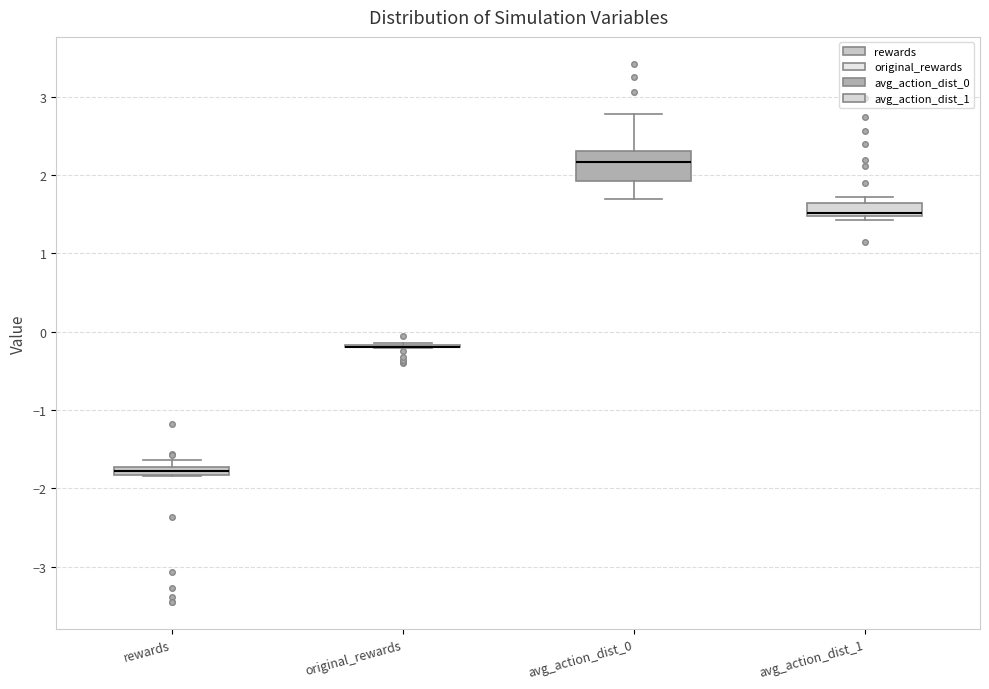

Where is the upper edge of the box for avg_action_dist_1 on the y-axis? The values are not printed on the chart, so give them approximately, as read against the axis.

1.6